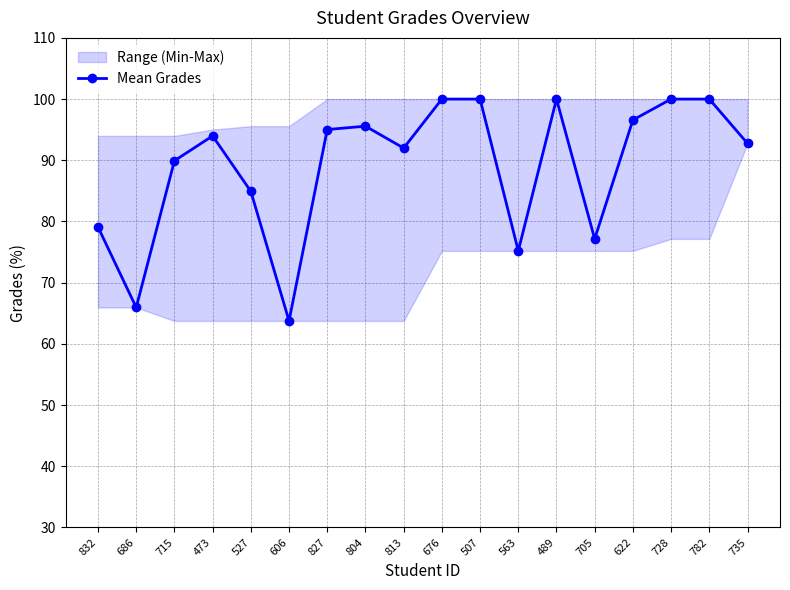

Is this an area chart (filled region under the line)?

No